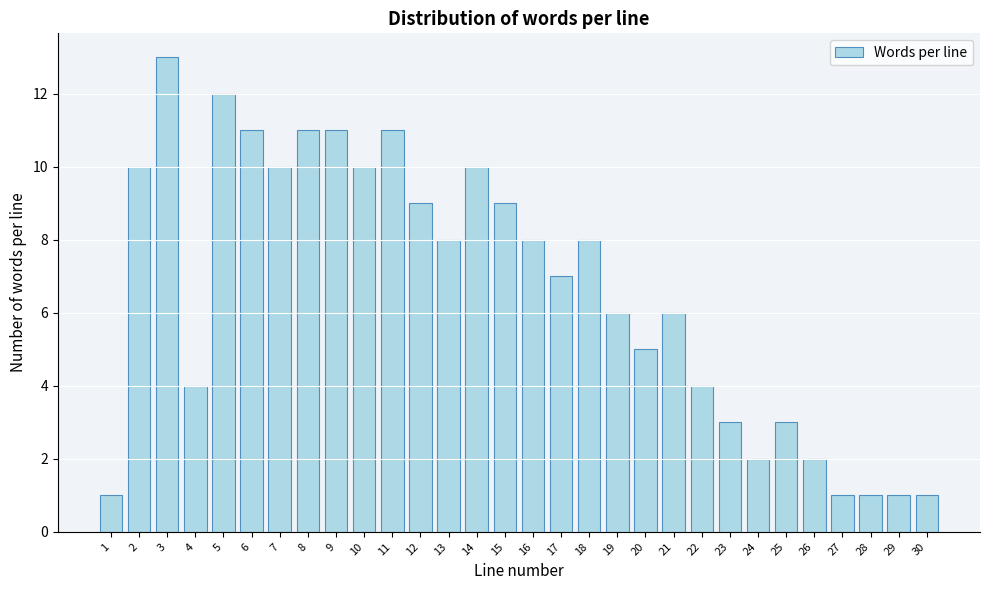

Reading left to right, list all the values displayed in this chart.

1=1	2=10	3=13	4=4	5=12	6=11	7=10	8=11	9=11	10=10	11=11	12=9	13=8	14=10	15=9	16=8	17=7	18=8	19=6	20=5	21=6	22=4	23=3	24=2	25=3	26=2	27=1	28=1	29=1	30=1